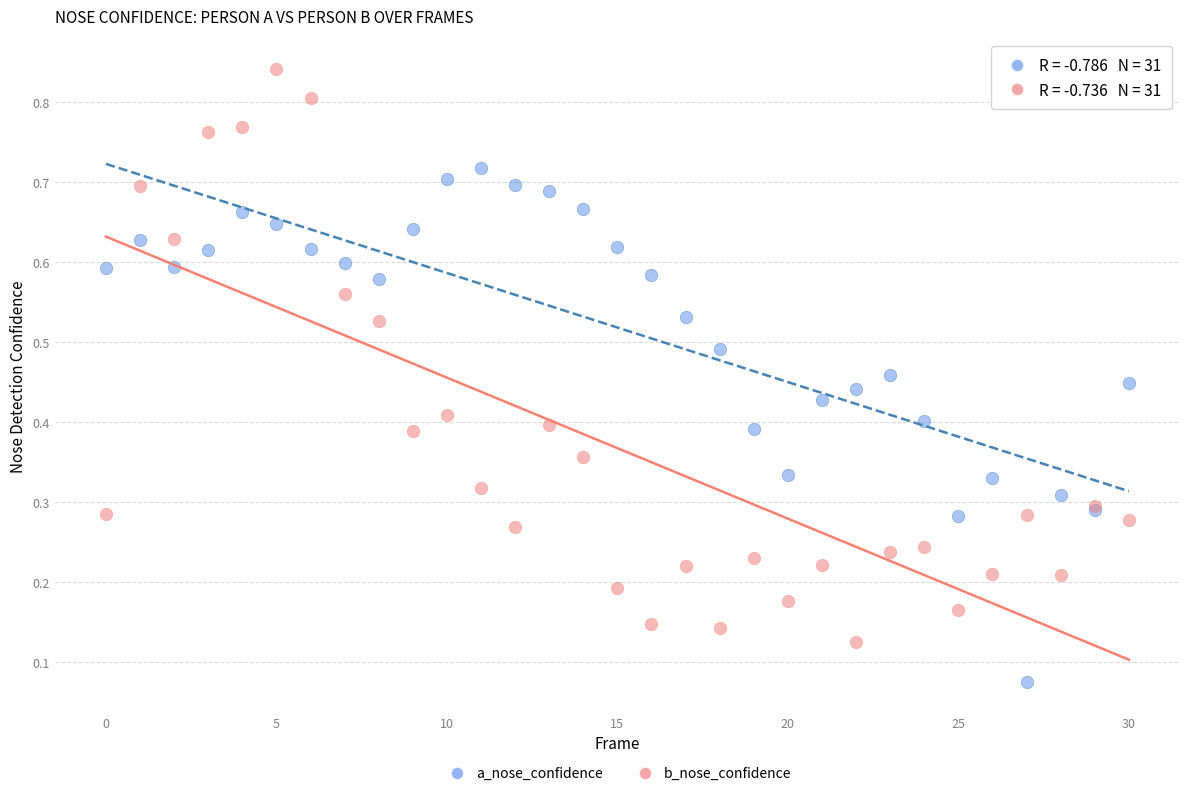

Which series reaches the minimum Y coordinate?

a_nose_confidence